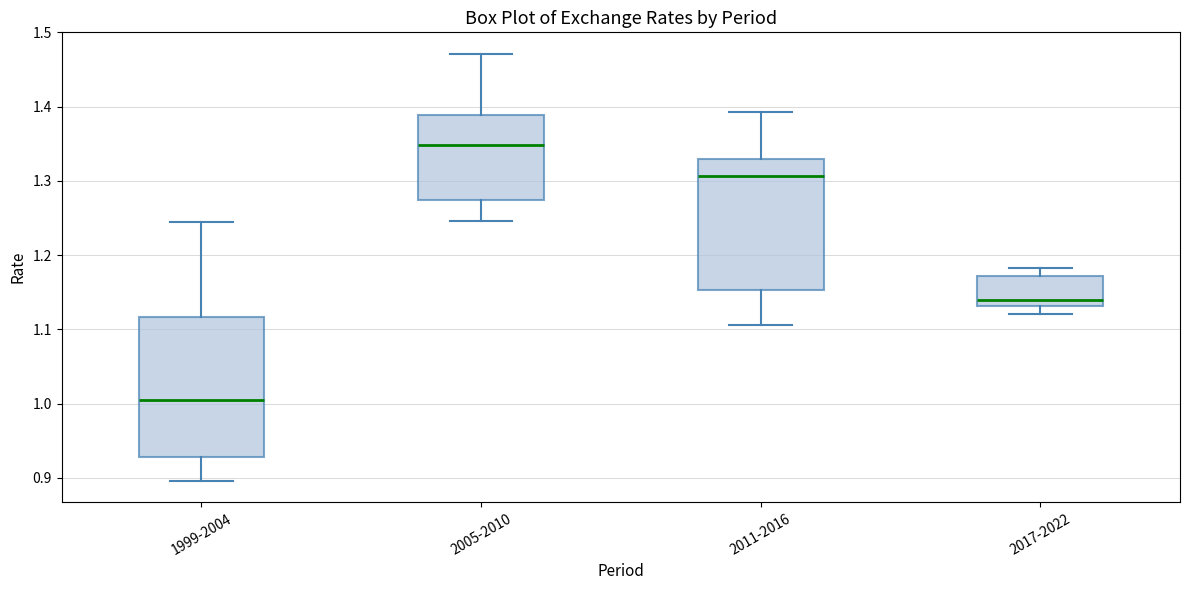

Reading left to right, read every box against the y-axis: the position of its median line, the range the box covers, and the ends of its whiskers. The values are not printed on the chart, so give them approximately, as read against the axis.

1999-2004: median 1.00, box 0.93 to 1.12, whiskers 0.90 to 1.24
2005-2010: median 1.35, box 1.27 to 1.39, whiskers 1.25 to 1.47
2011-2016: median 1.31, box 1.15 to 1.33, whiskers 1.11 to 1.39
2017-2022: median 1.14, box 1.13 to 1.17, whiskers 1.12 to 1.18